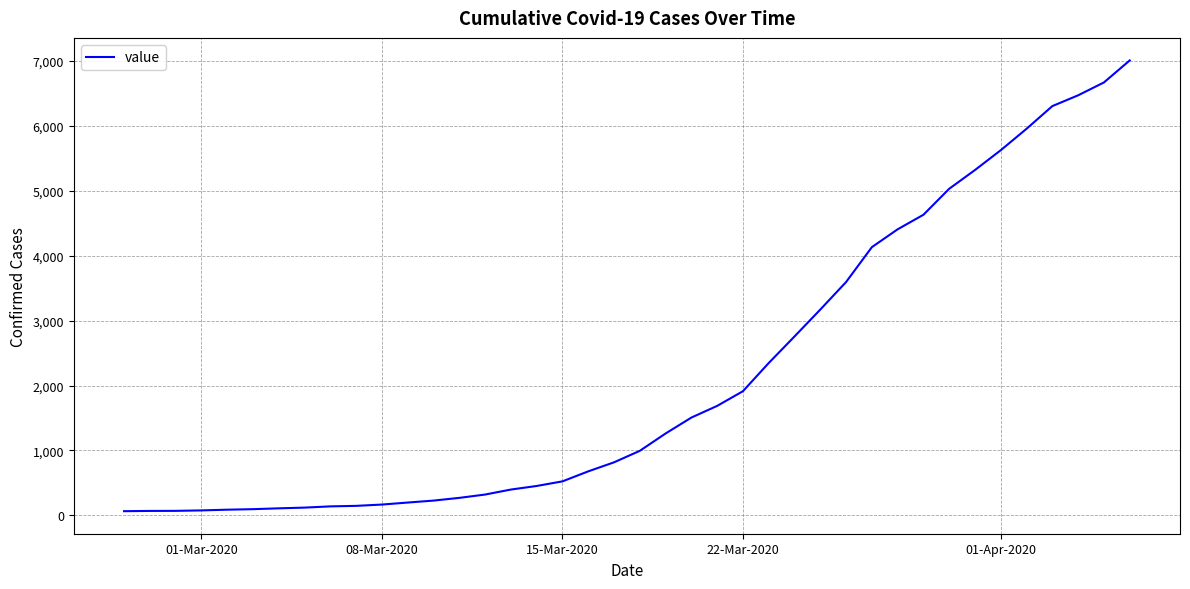

What is the difference between the maximum and minimum values?

6940